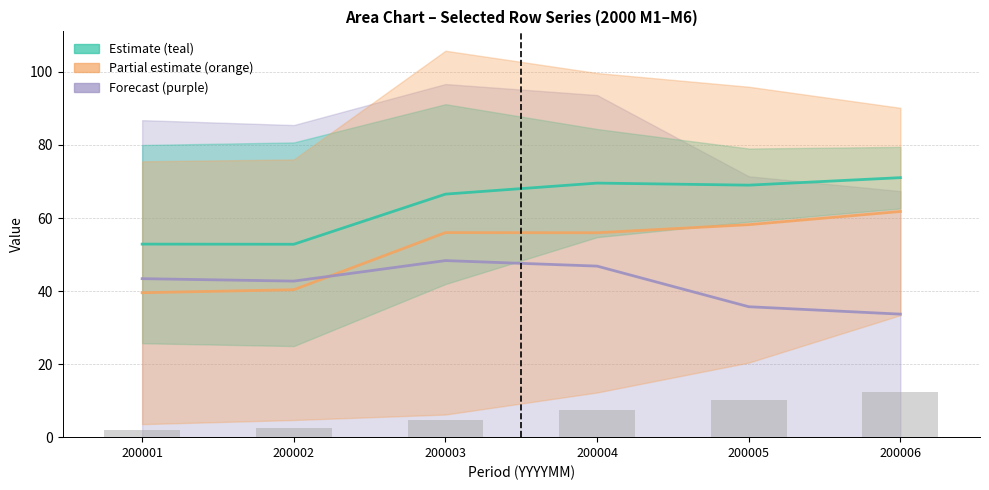

Which series has the largest range (max minus min)?

row_2 median (orange)